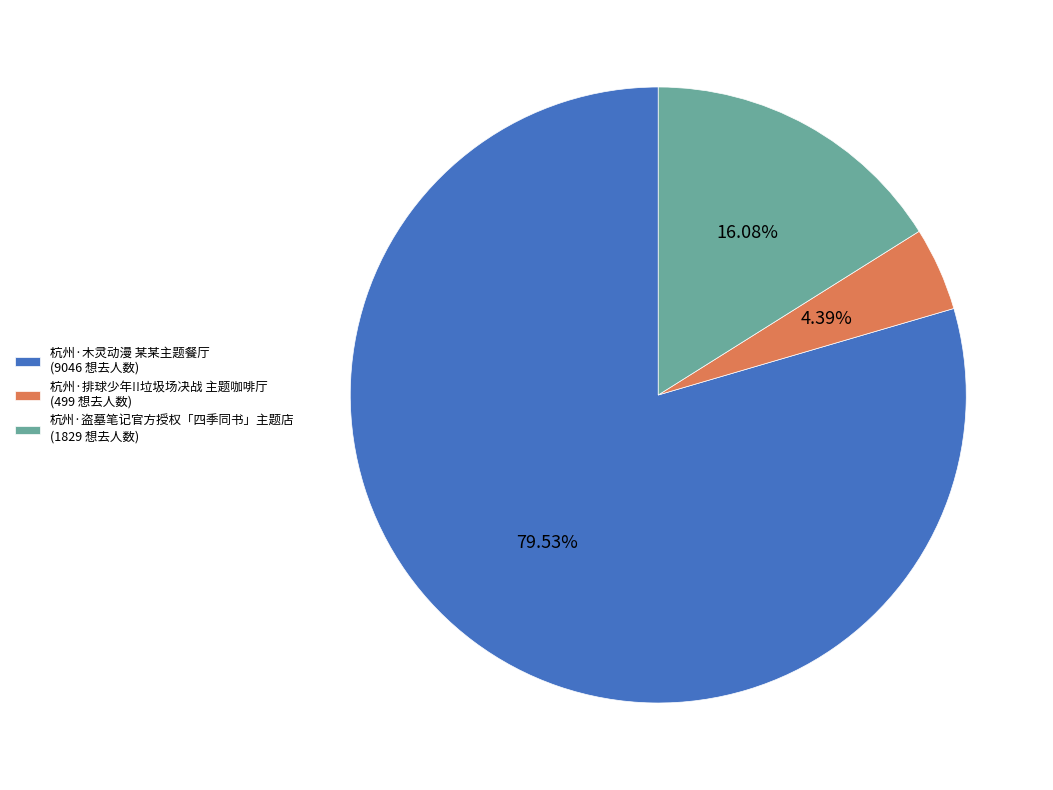

To the nearest percent, what is the average slice percentage?

33%